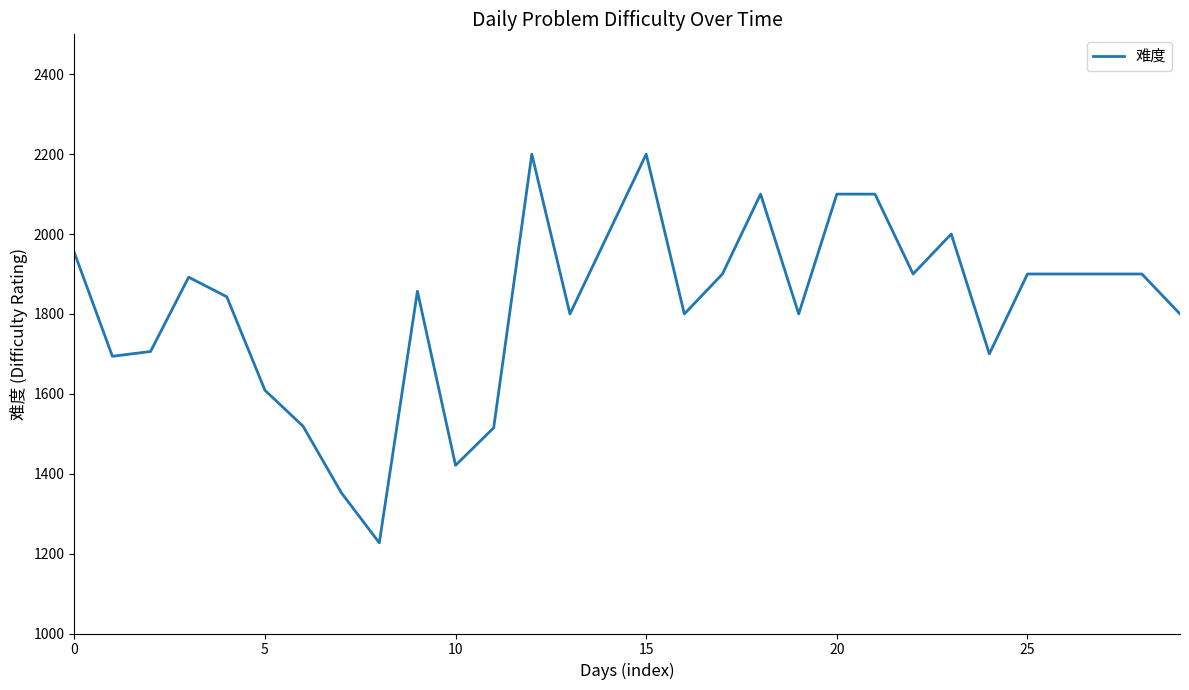

What is the difference between the maximum and minimum values?

973